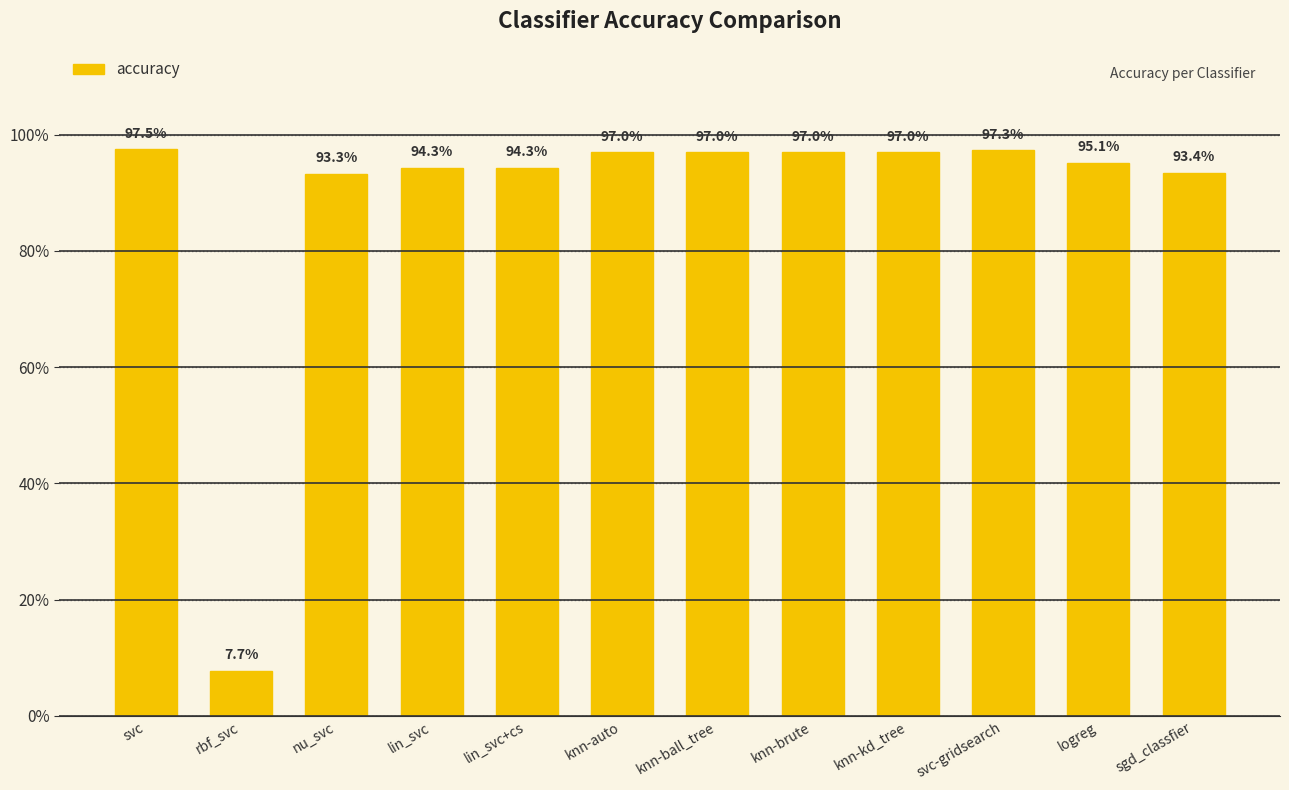

What is the label of the 11th bar from the left?

logreg